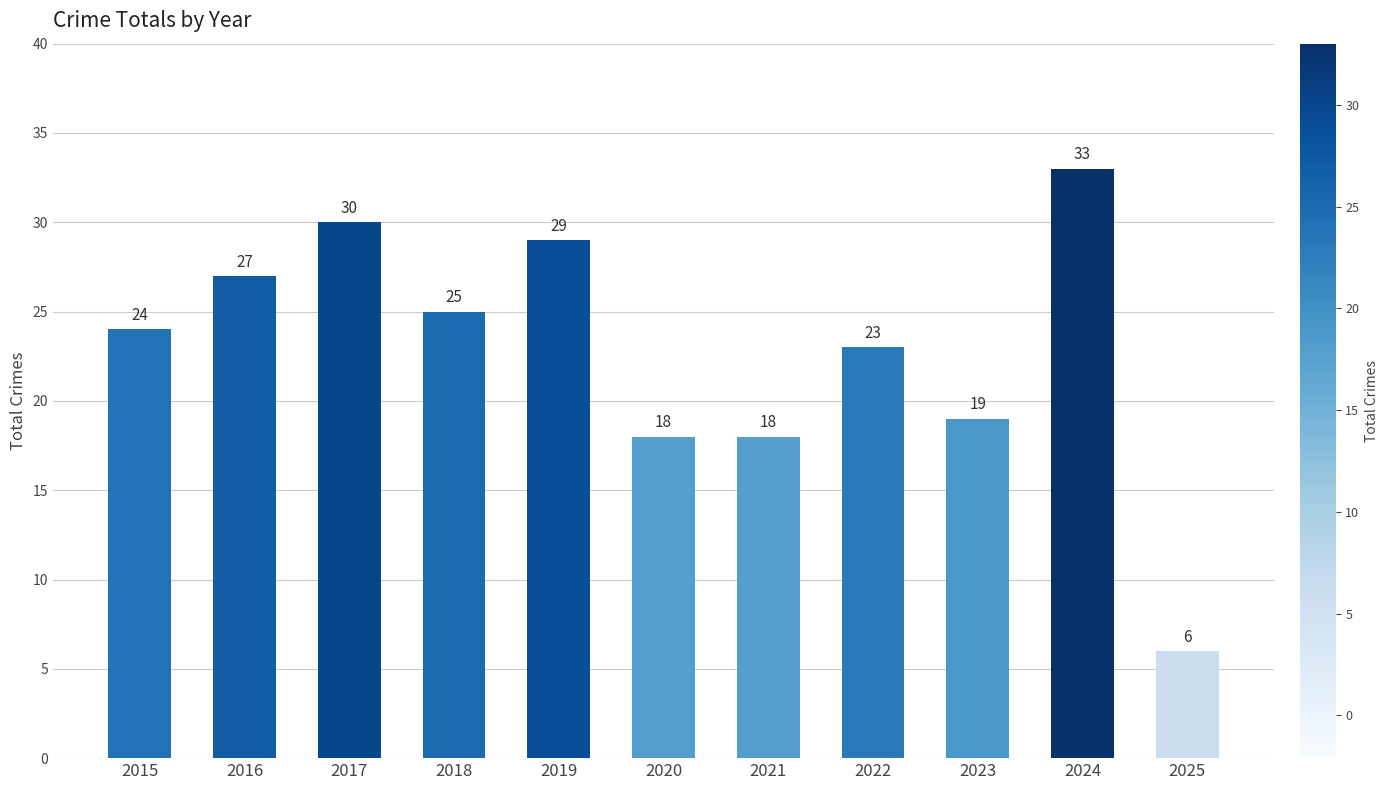

What is the average value?

23